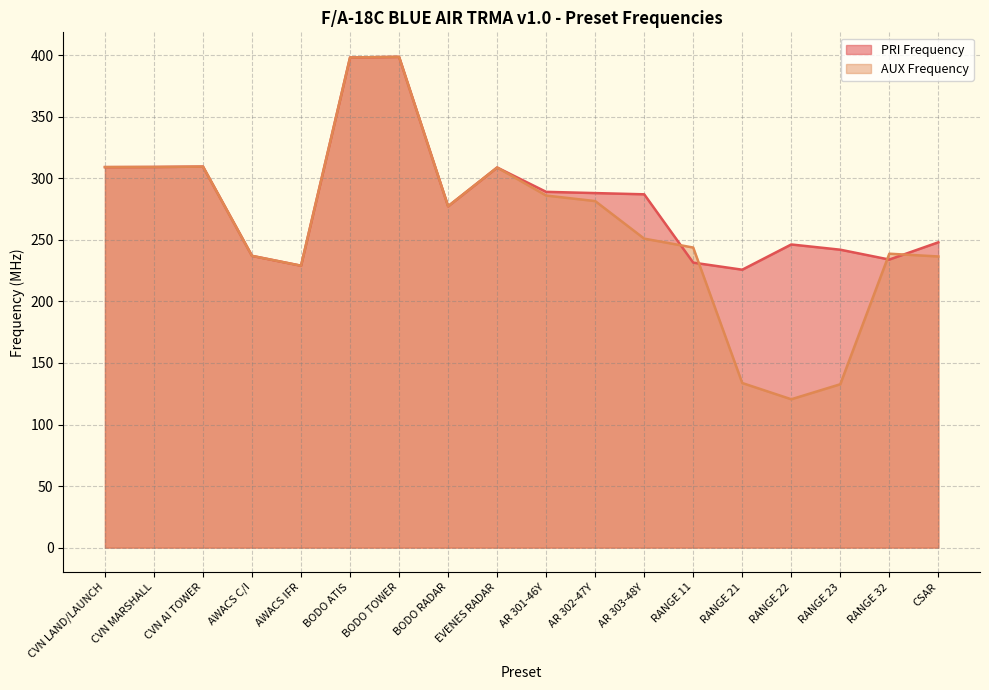

What position from the right is AR 302-47Y?

8